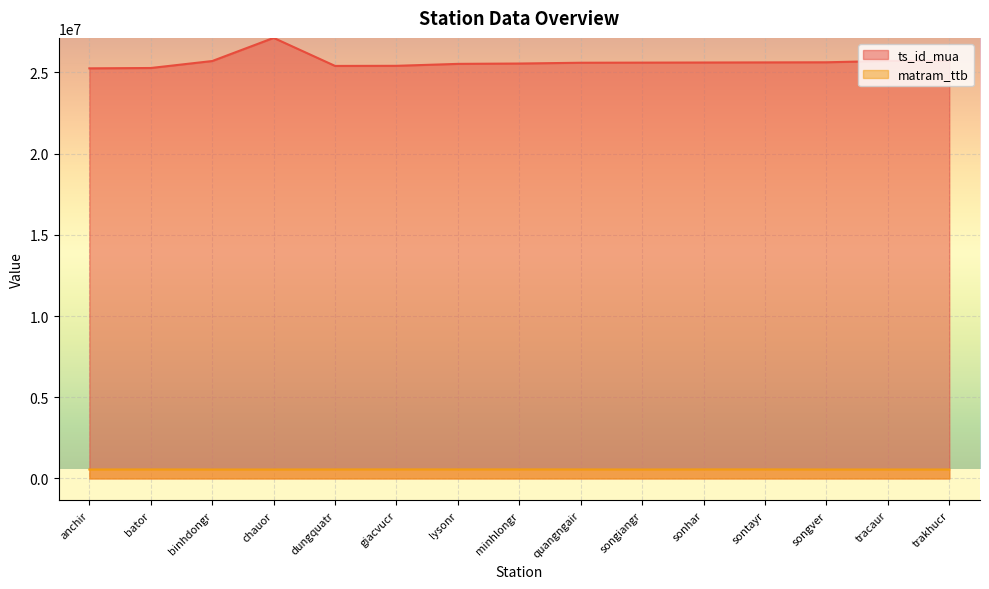

Reading left to right, extract all data points from this chart.

ts_id_mua: anchir=25249010	bator=25270010	binhdongr=25699010	chauor=27124010	dungquatr=25398010	giacvucr=25405010	lysonr=25524010	minhlongr=25545010	quangngair=25594010	songiangr=25601010	sonhar=25608010	sontayr=25615010	songver=25622010	tracaur=25706010	trakhucr=25713010
matram_ttb: anchir=552100	bator=556300	binhdongr=552300	chauor=552400	dungquatr=556200	giacvucr=558000	lysonr=556500	minhlongr=558100	quangngair=556400	songiangr=551900	sonhar=557900	sontayr=557800	songver=552200	tracaur=552500	trakhucr=552000